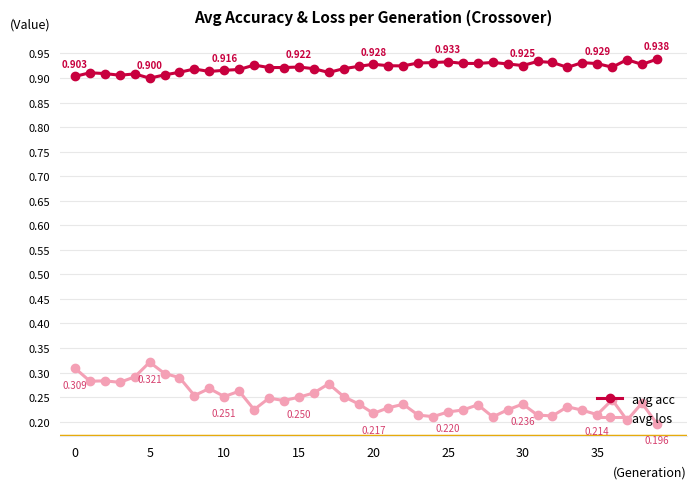

True or false: avg acc and avg los cross at least once.

False